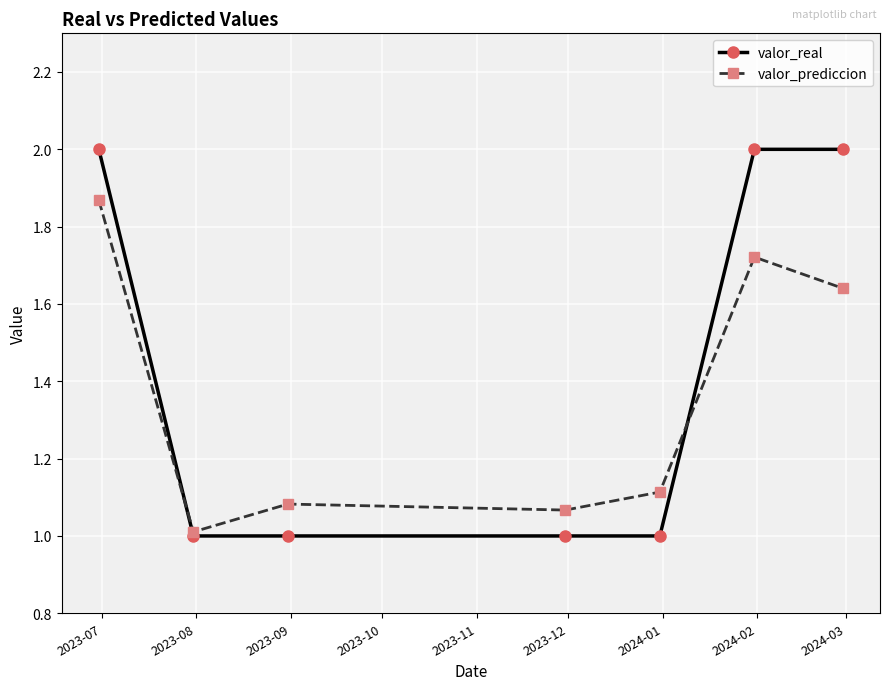

What is the lowest value of the valor_real series?

1.0